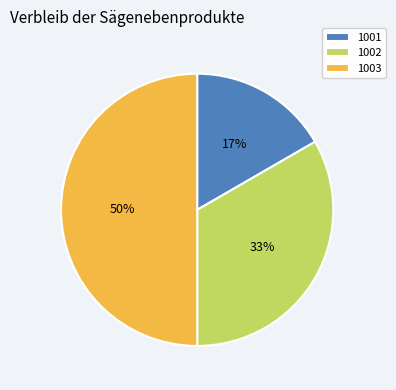

Which category has the smallest portion of the pie?

1001